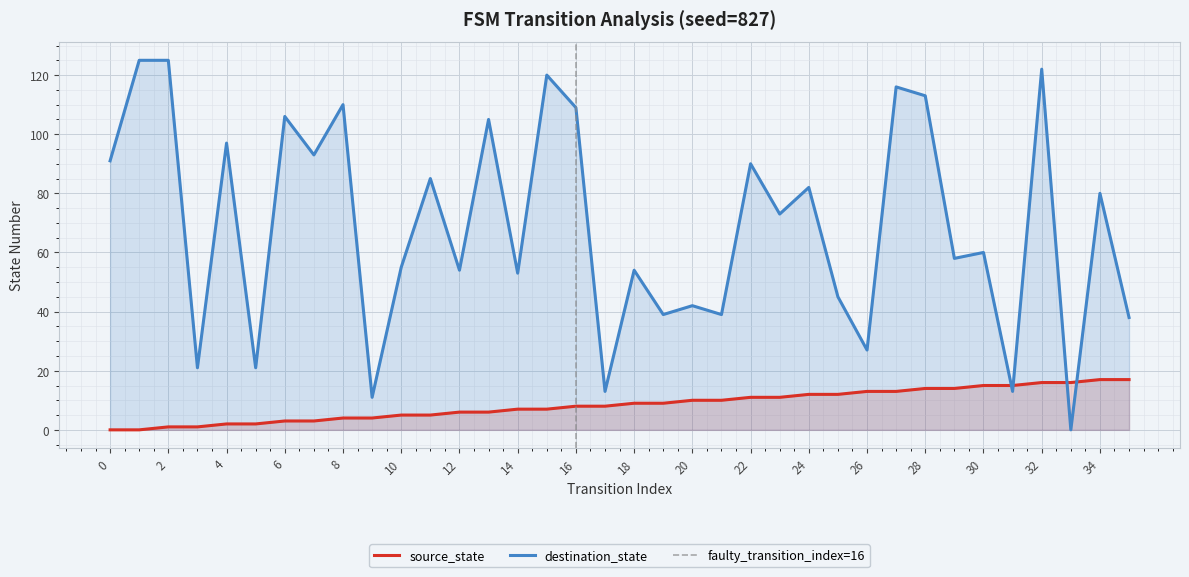

At how many categories does at least one series exceed 18?

32